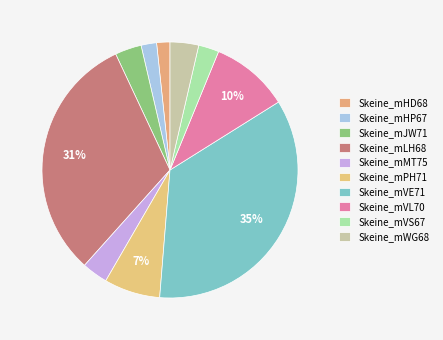

Is it true that Skeine_mPH71 is 7% of the pie?

True